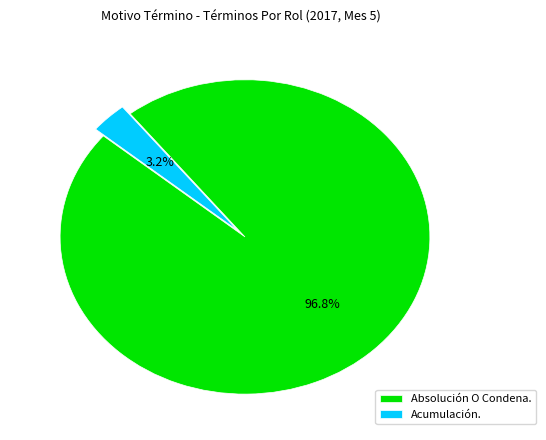

How many segments does this pie chart have?

2